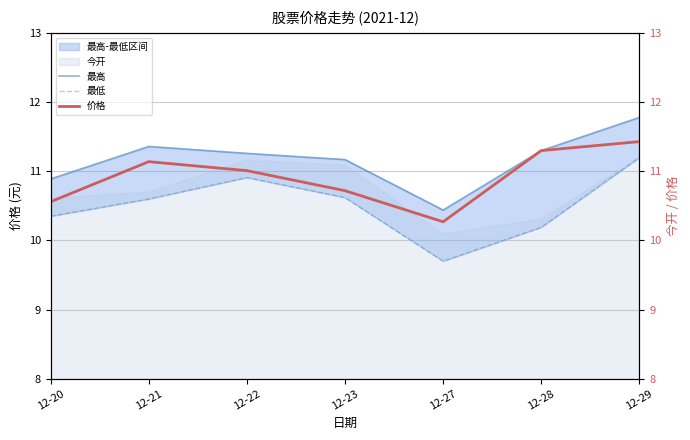

Where does the 价格 series first go above 11?

12-21